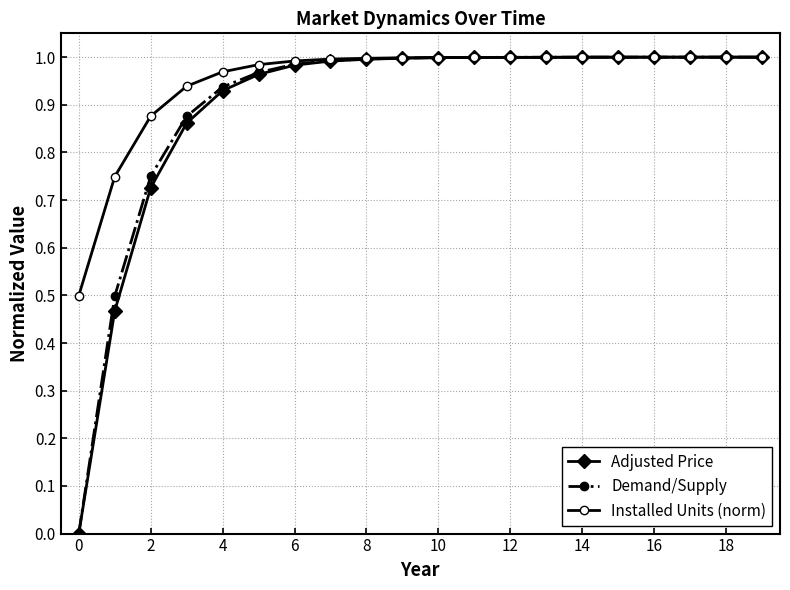

At how many categories does at least one series exceed 0?

20